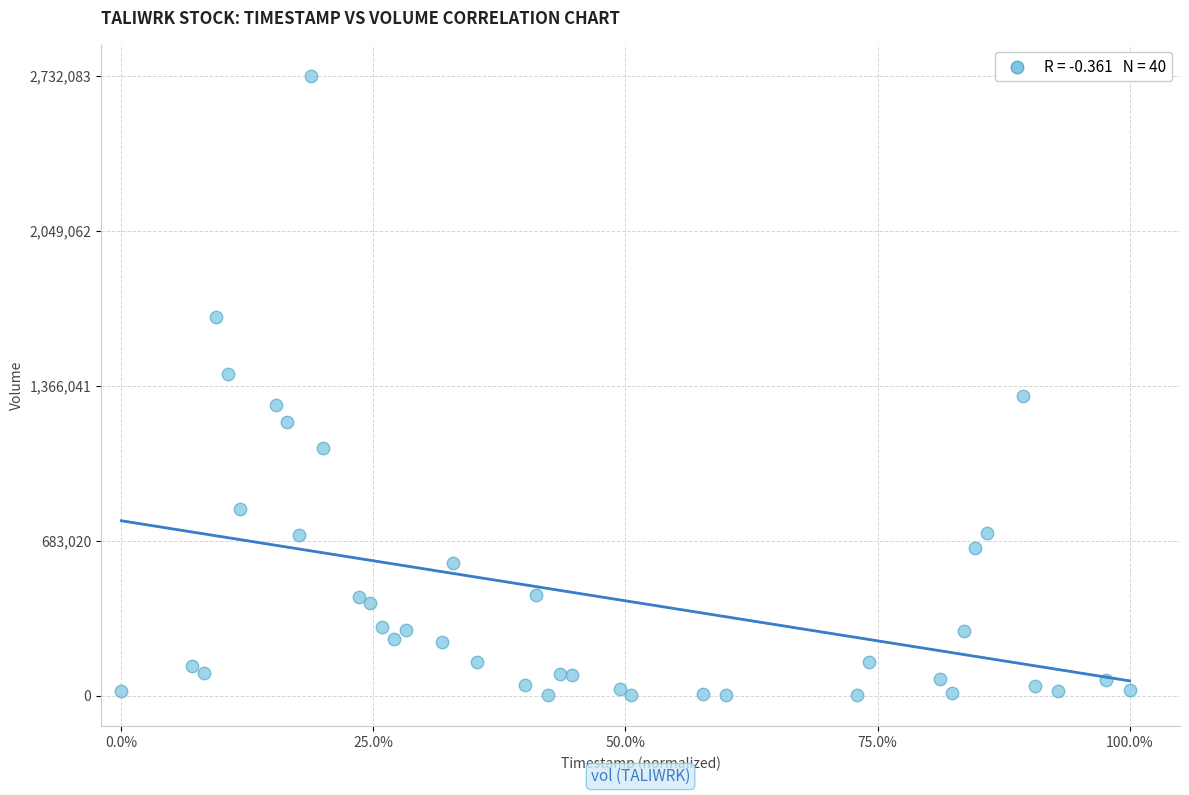

What is the range of Y values (max minus min)?

2731666